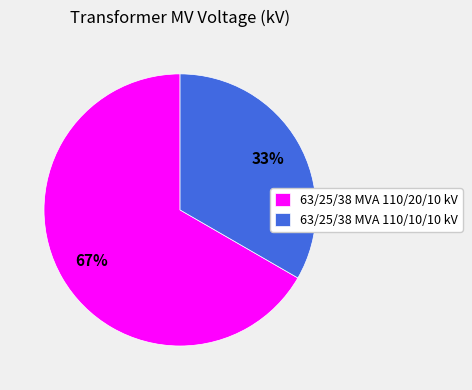

Does any single category account for the majority?

Yes